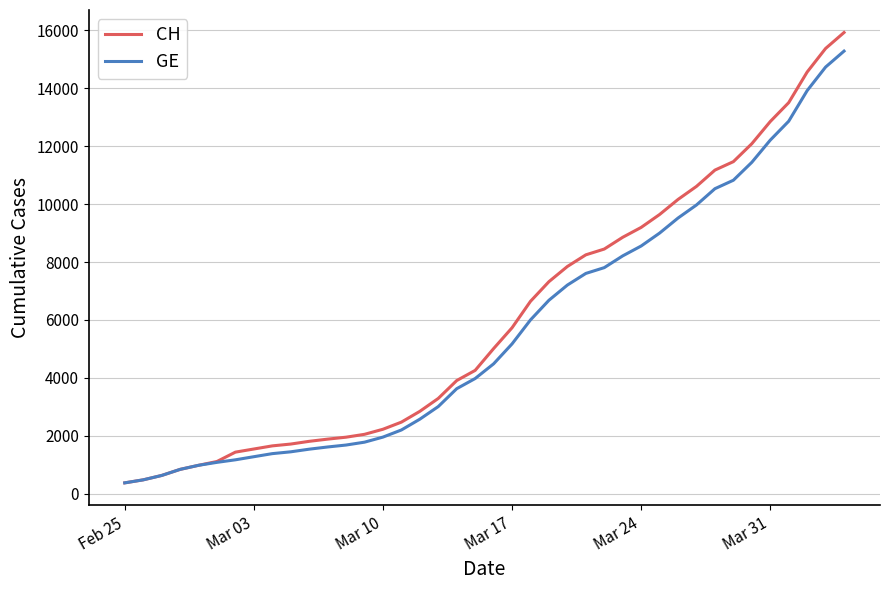

What is the lowest value of the GE series?

375